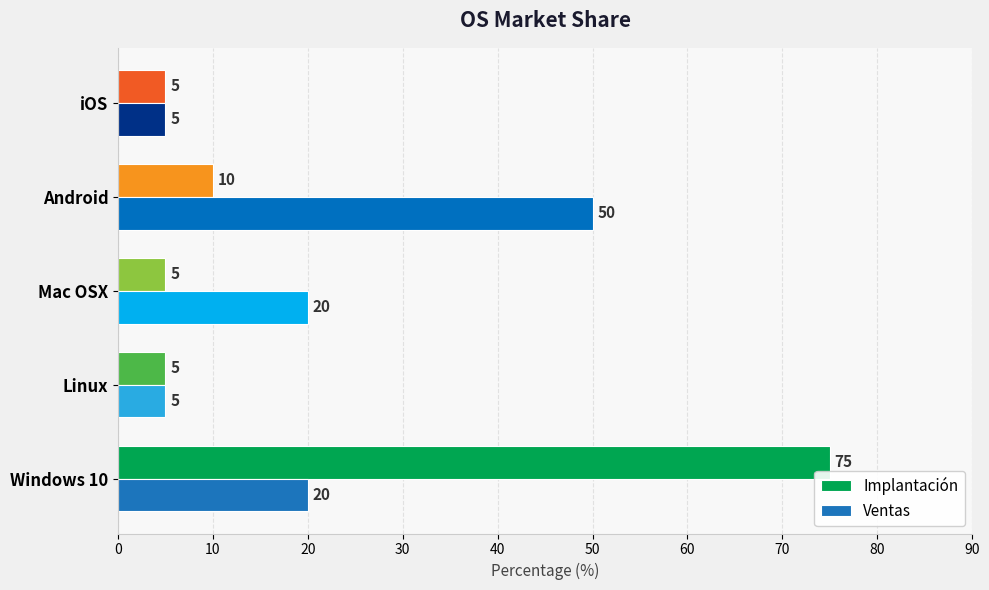

Count the Ventas values in the range 5 to 20.

4